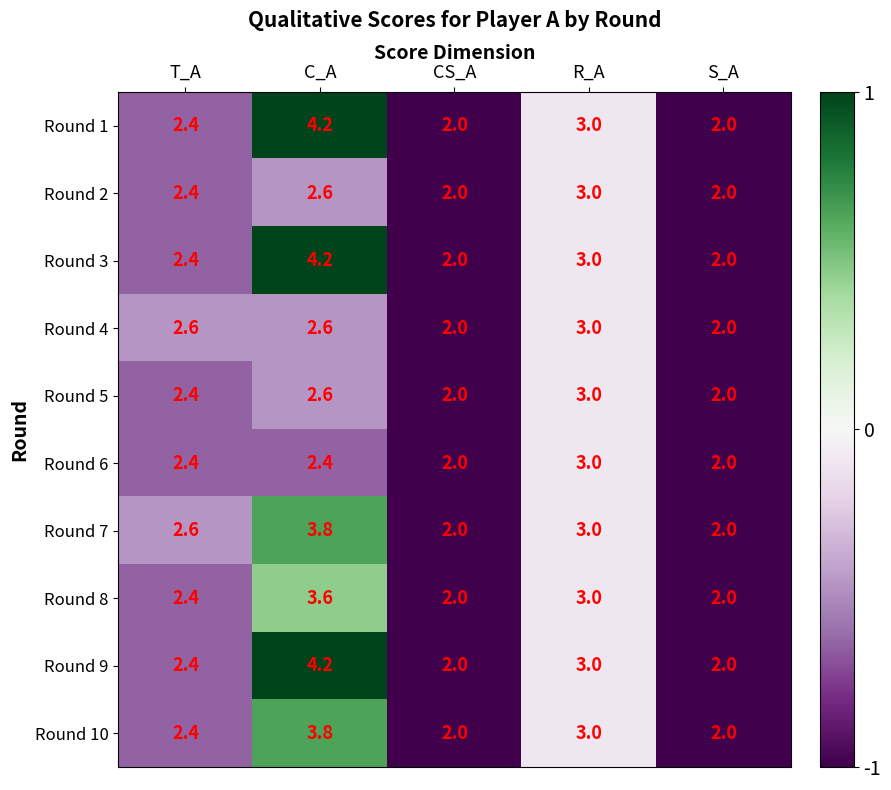

Count the number of categories in the chart.

5